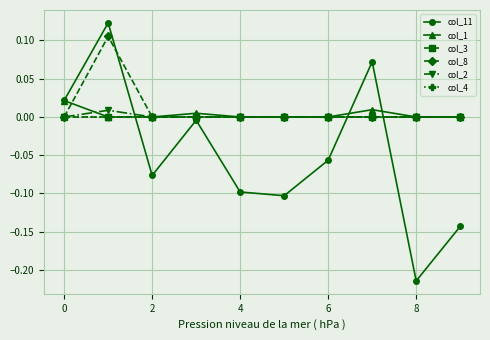

At how many categories does at least one series exceed 0?

4